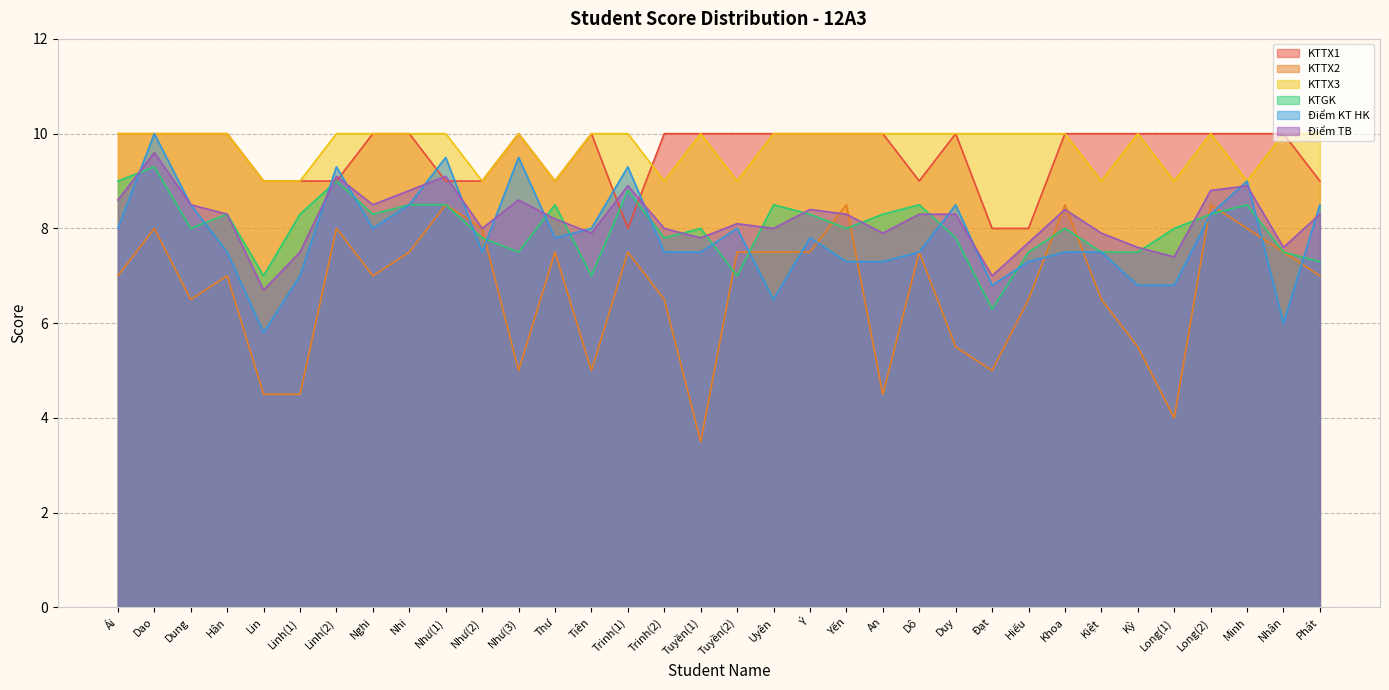

Count the KTTX2 values in the range 5 to 7.

13